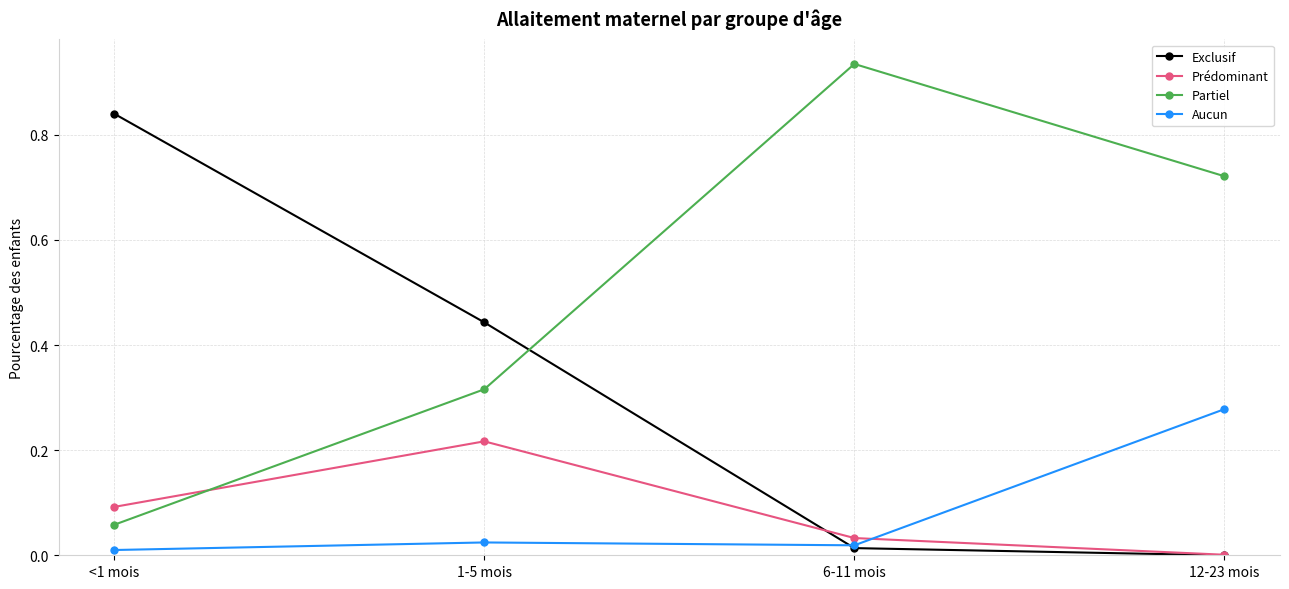

What position from the left is 6-11 mois?

3